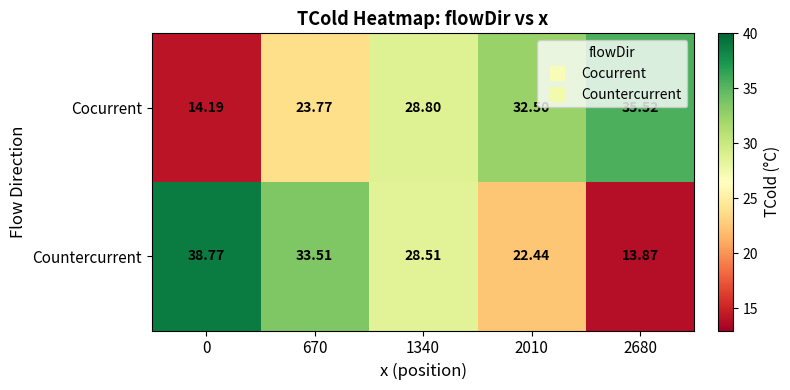

At which category does the chart reach its minimum across all series?

2680